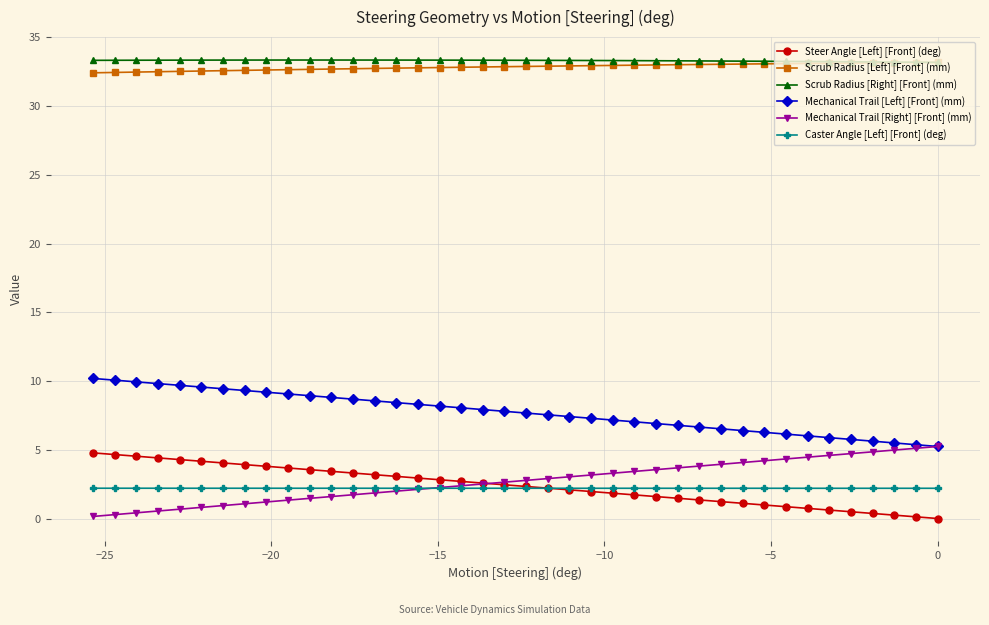

How many values in the Mechanical Trail [Right] [Front] (mm) series exceed 2?

25